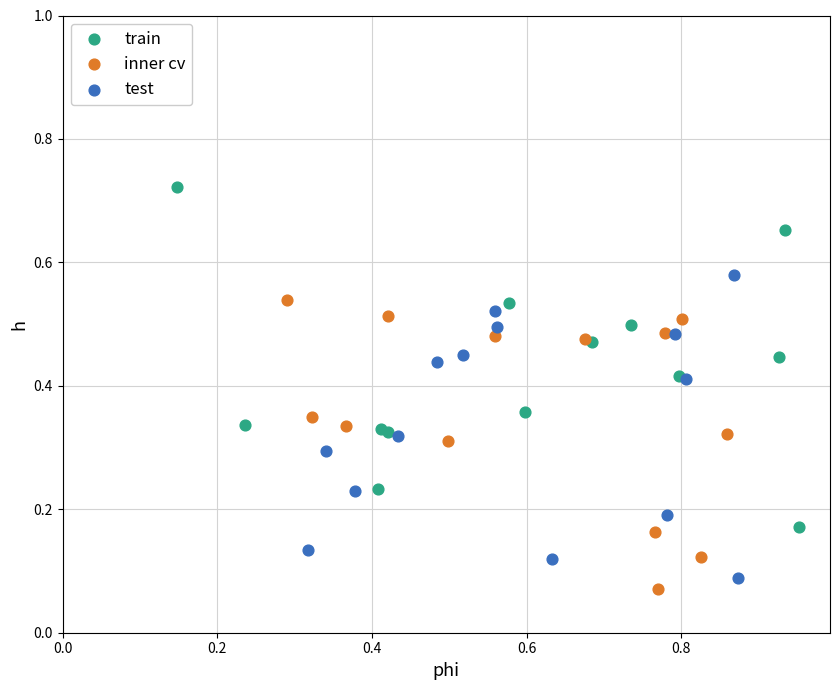

Which series has the widest spread of Y values?

train